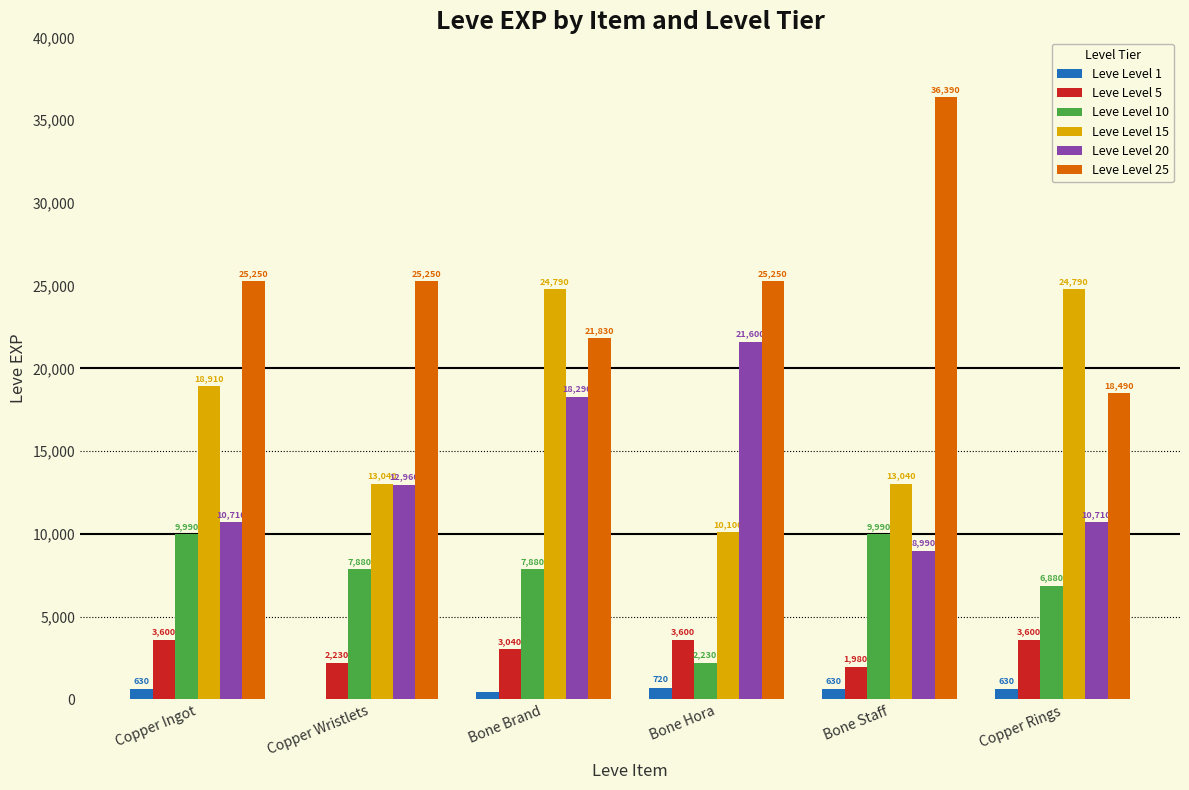

Which label corresponds to the largest value in the chart?

Bone Staff